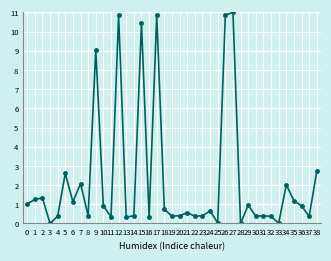

True or false: the data shows 12.0 at 9.

False